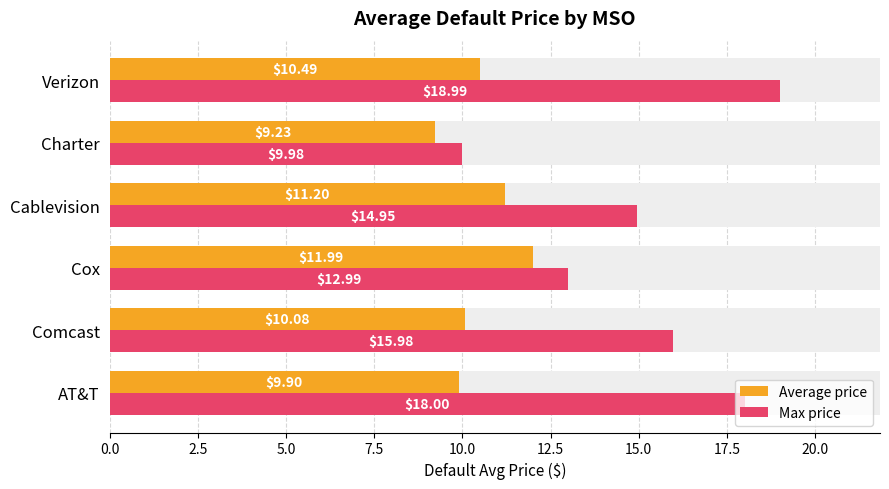

At AT&T, list the series in order from largest to smallest.

Max price, Average price